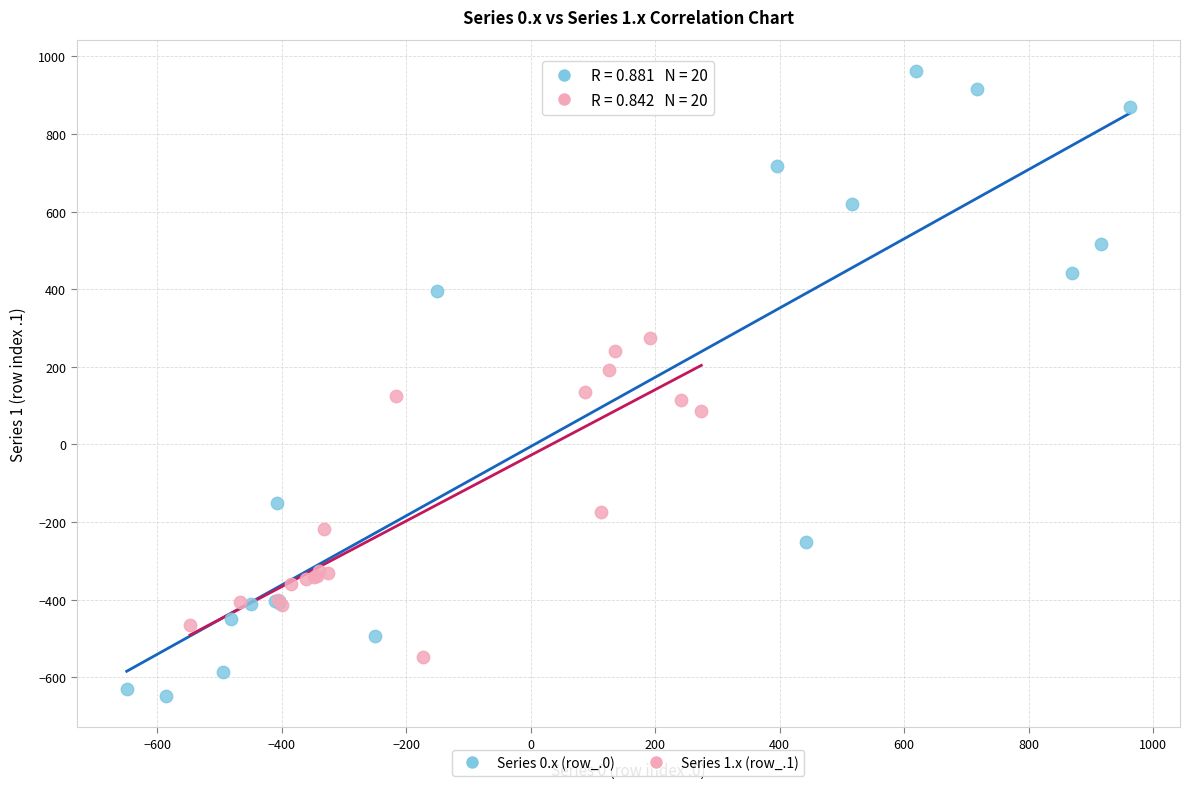

Which series reaches the minimum Y coordinate?

Series 0.x (row_.0)